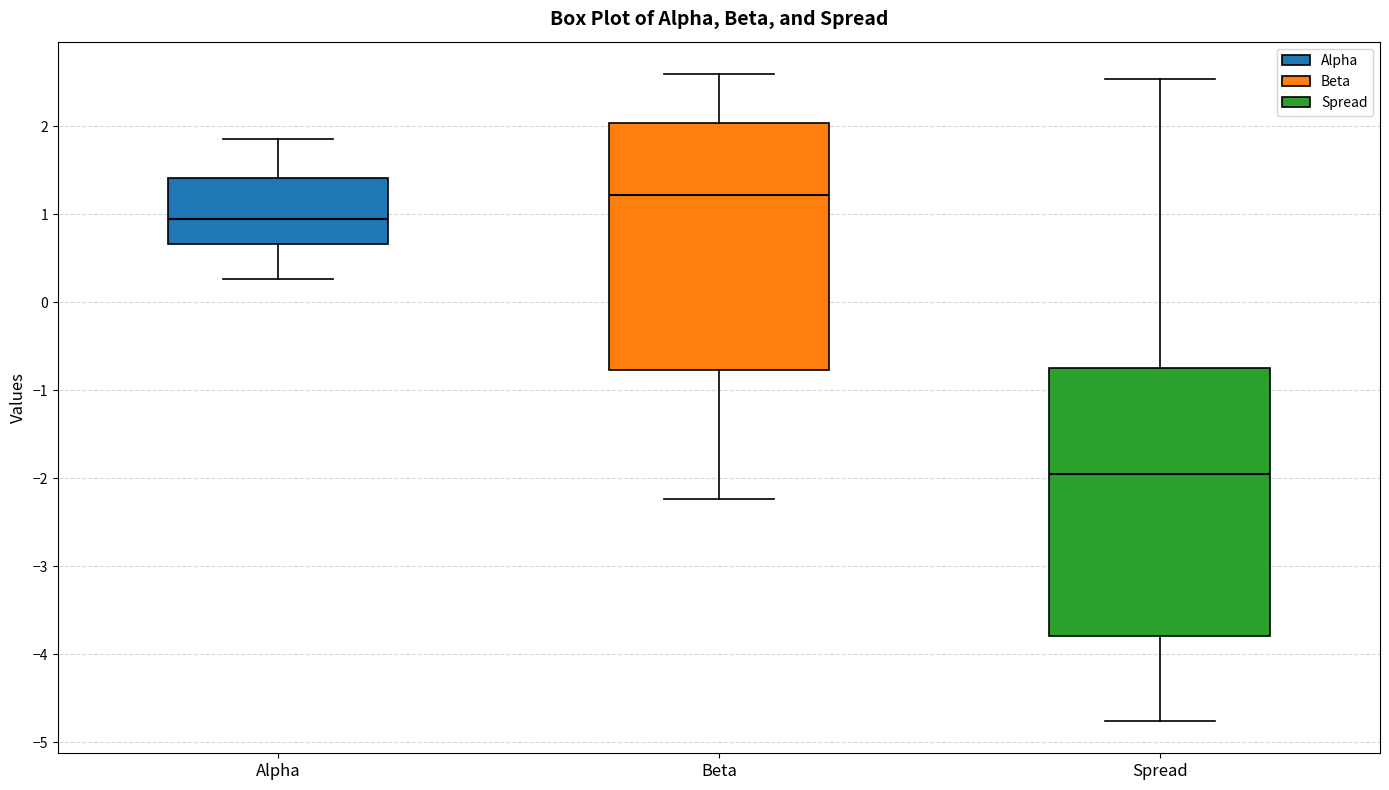

Comparing the boxes themselves (not the whiskers), which one is the tallest?

Spread